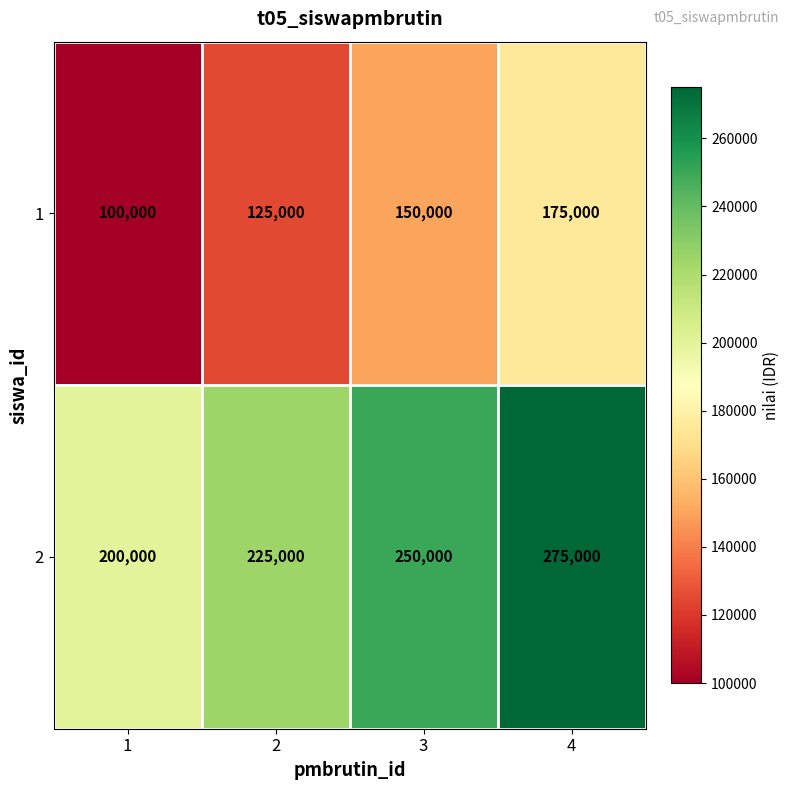

Reading left to right, extract all data points from this chart.

1: 1=100000	2=125000	3=150000	4=175000
2: 1=200000	2=225000	3=250000	4=275000